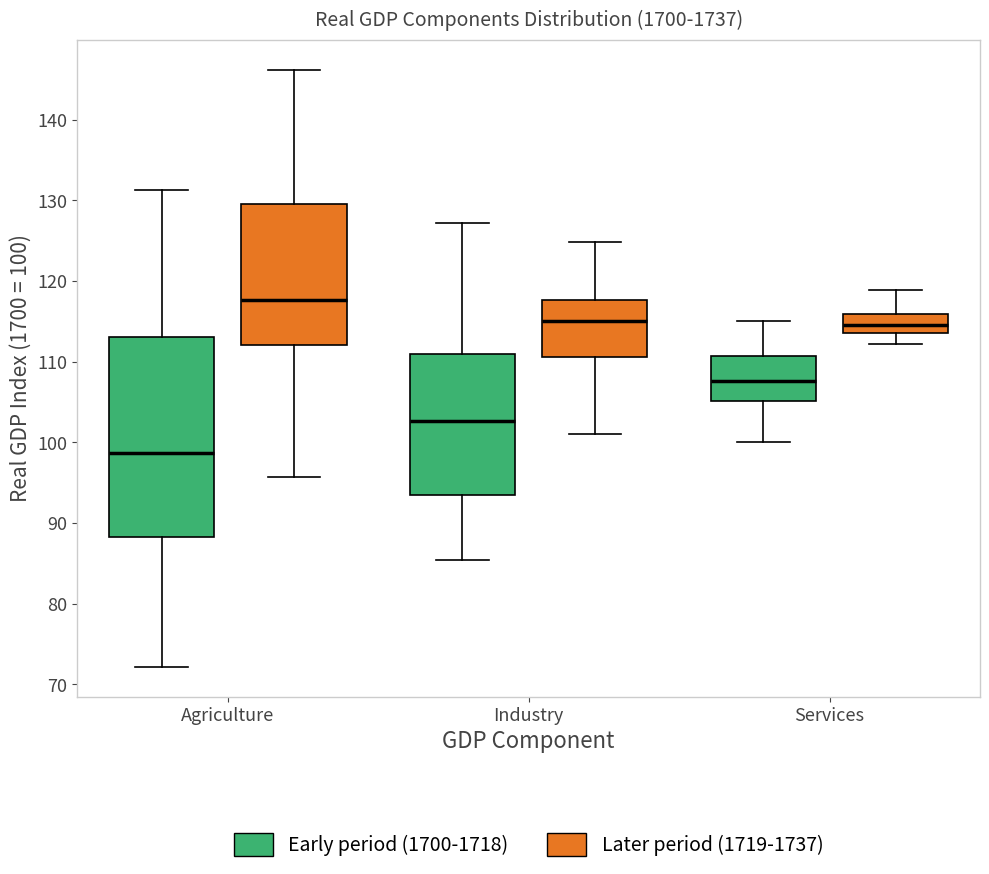

Comparing the boxes themselves (not the whiskers), which one is the tallest?

Agriculture (Early period (1700-1718))